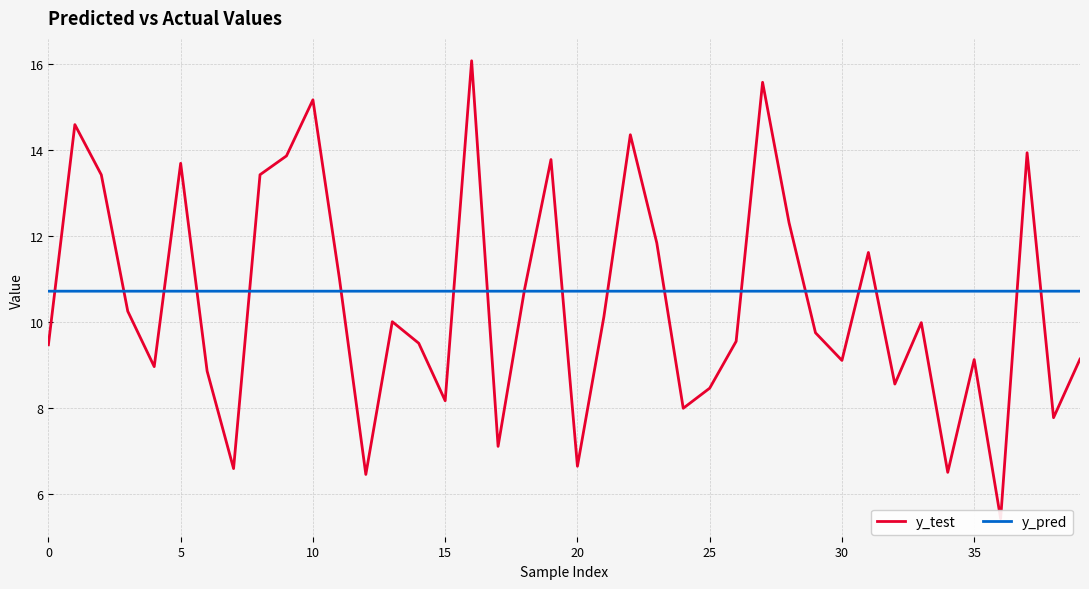

At how many categories does at least one series exceed 13?

11